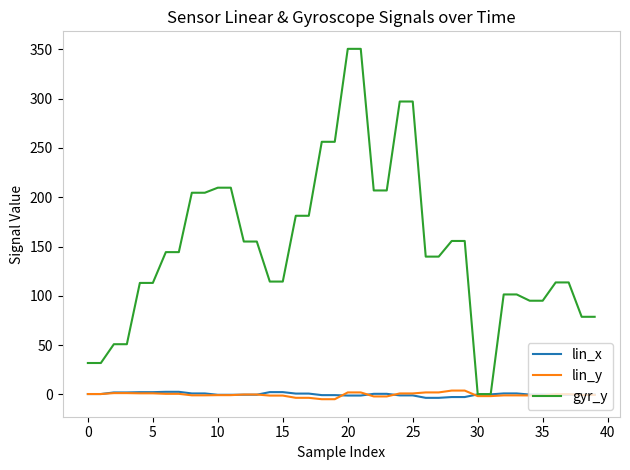

What is the greatest value displayed?

350.6